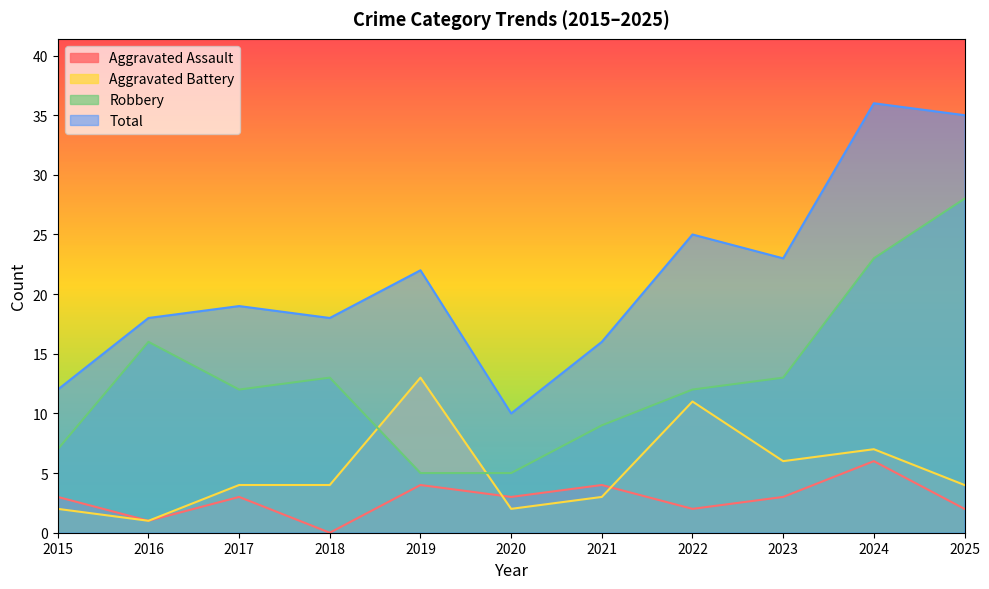

Is the value of Aggravated Assault at 2023 greater than the value of Total at 2025?

No